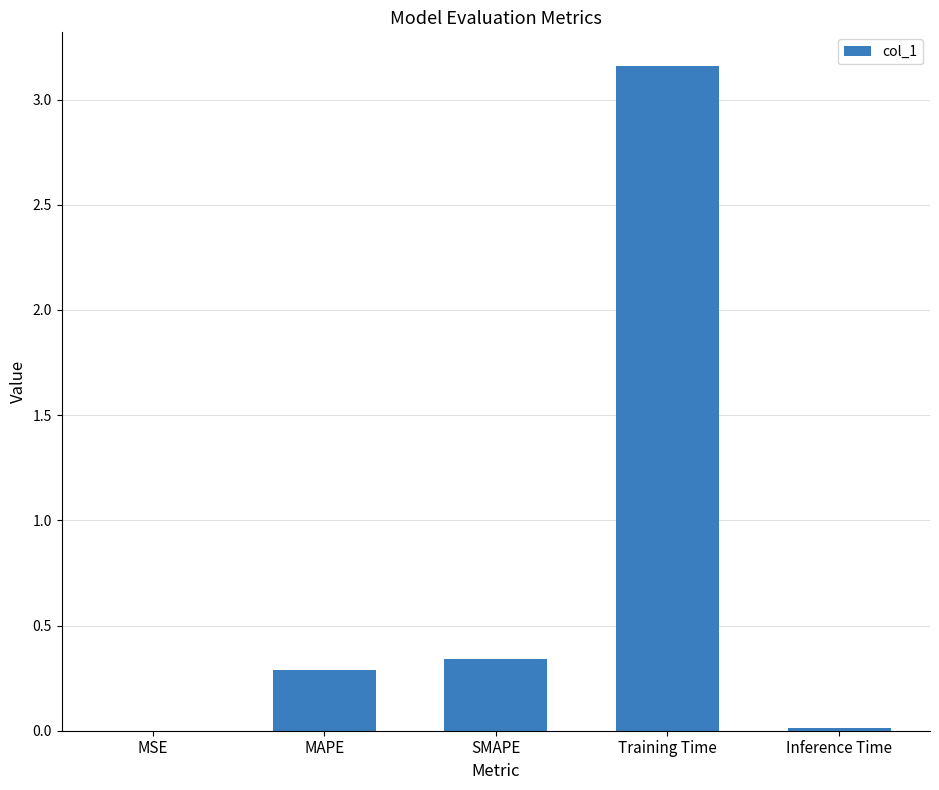

What is the sum of the values at Training Time and MAPE?

3.5